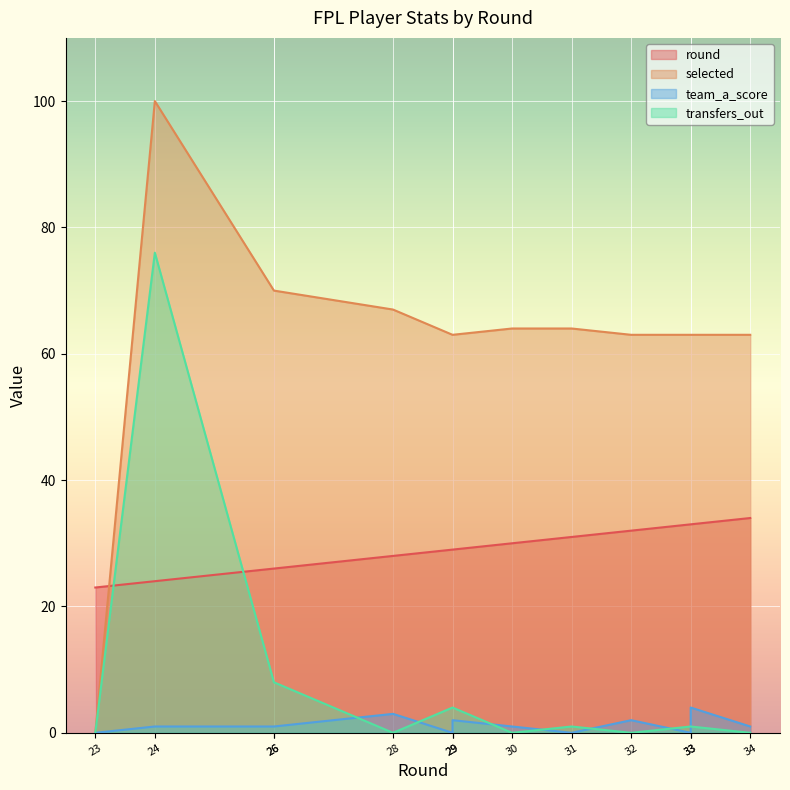

What is the difference between the round values at 30 and 33?

3